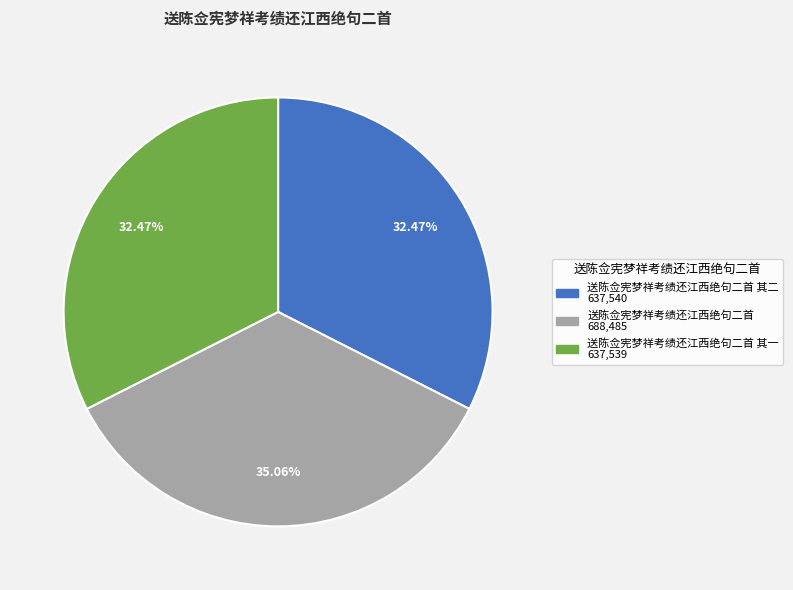

Does any single category account for the majority?

No